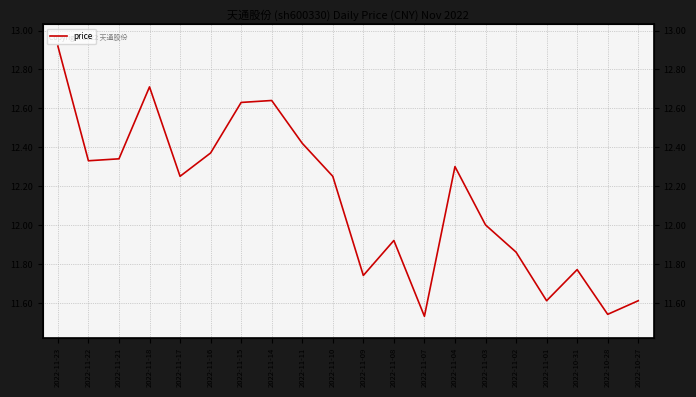

What is the change in value from 2022-11-23 to 2022-11-08?

-1.0